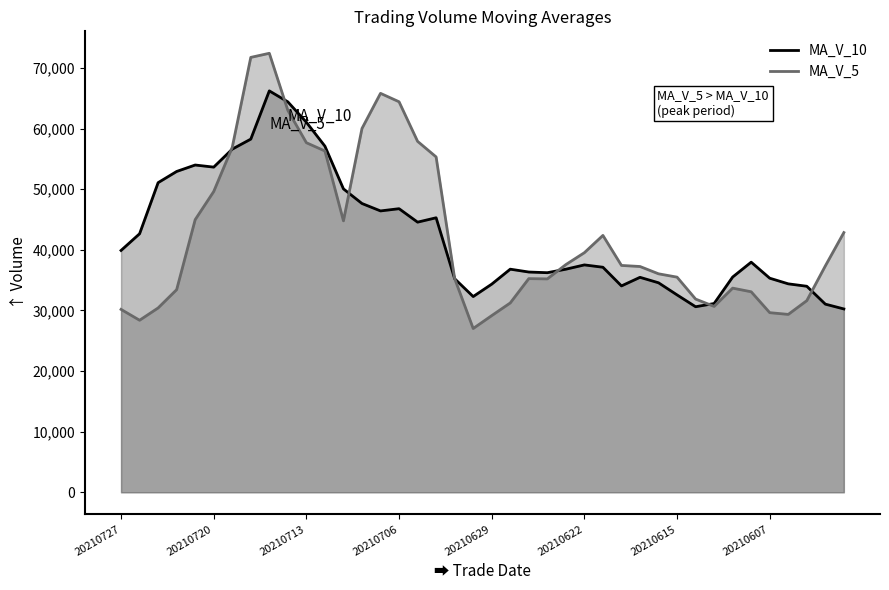

What is the spread (max minus min) of values at 20210727?

9721.8